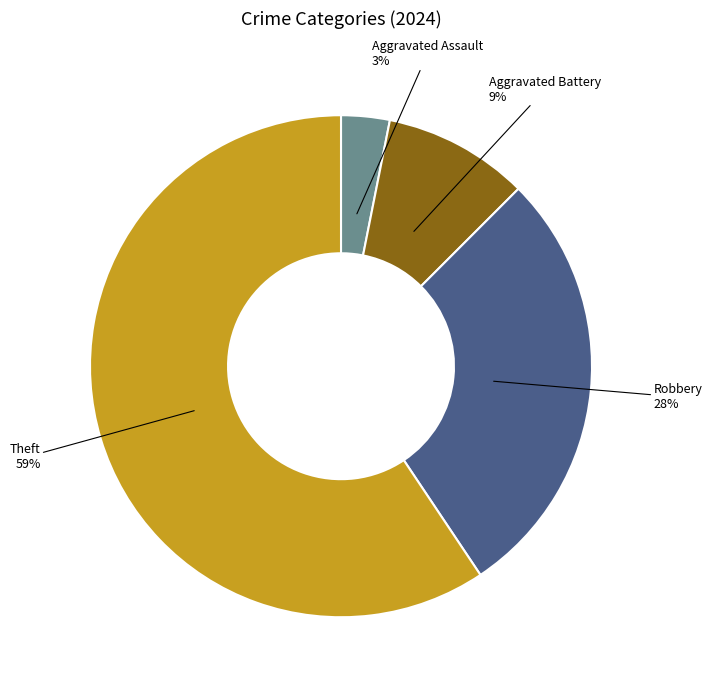

Does any single category account for the majority?

Yes